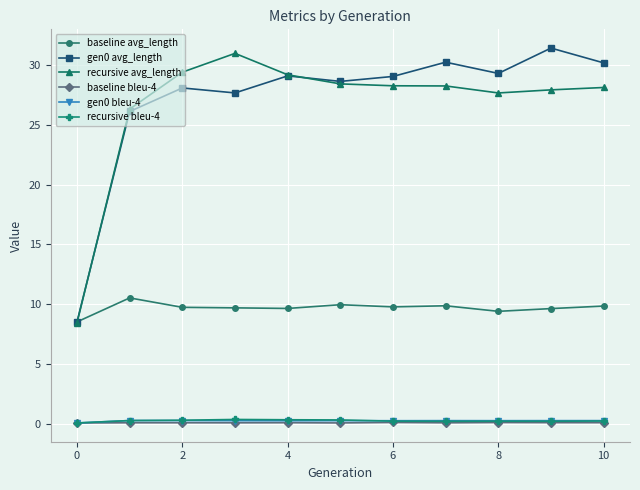

What is the maximum value for recursive avg_length?

31.0